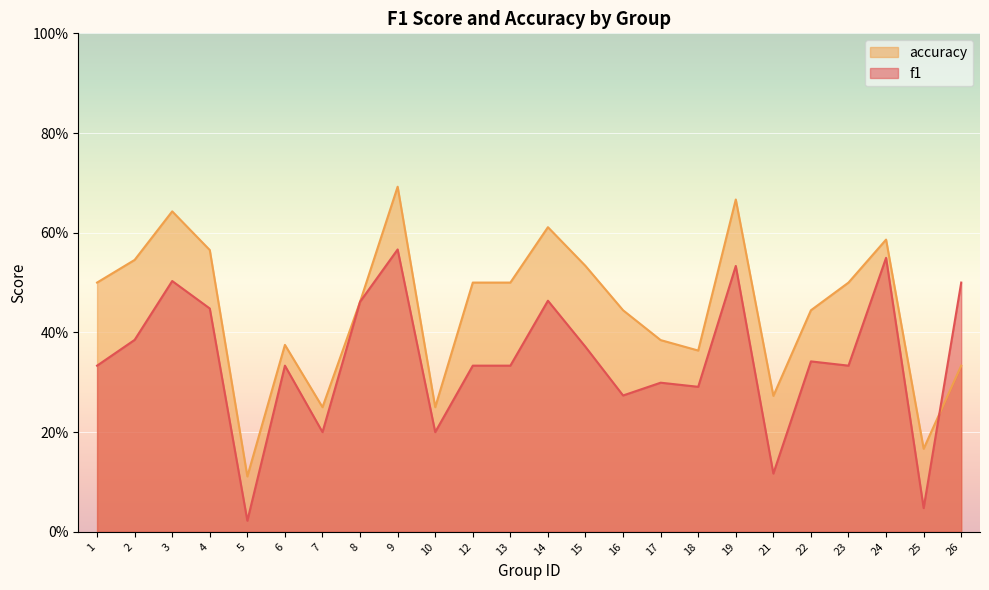

How many lines are shown in the chart?

2